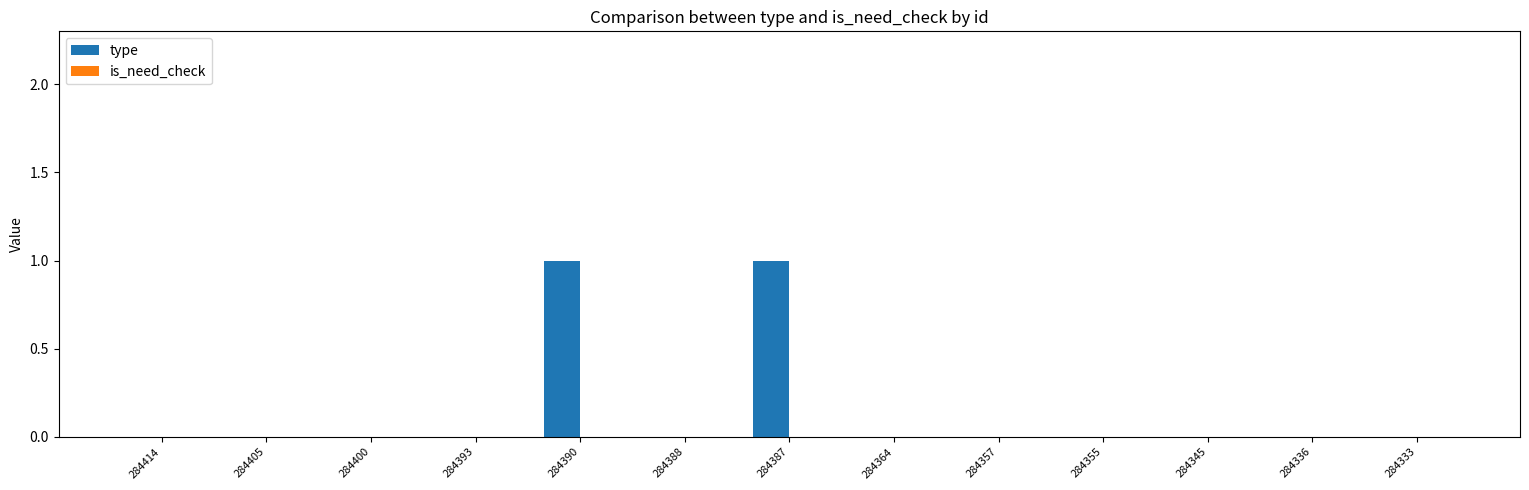

The value at 284345 is -1. True or false?

False